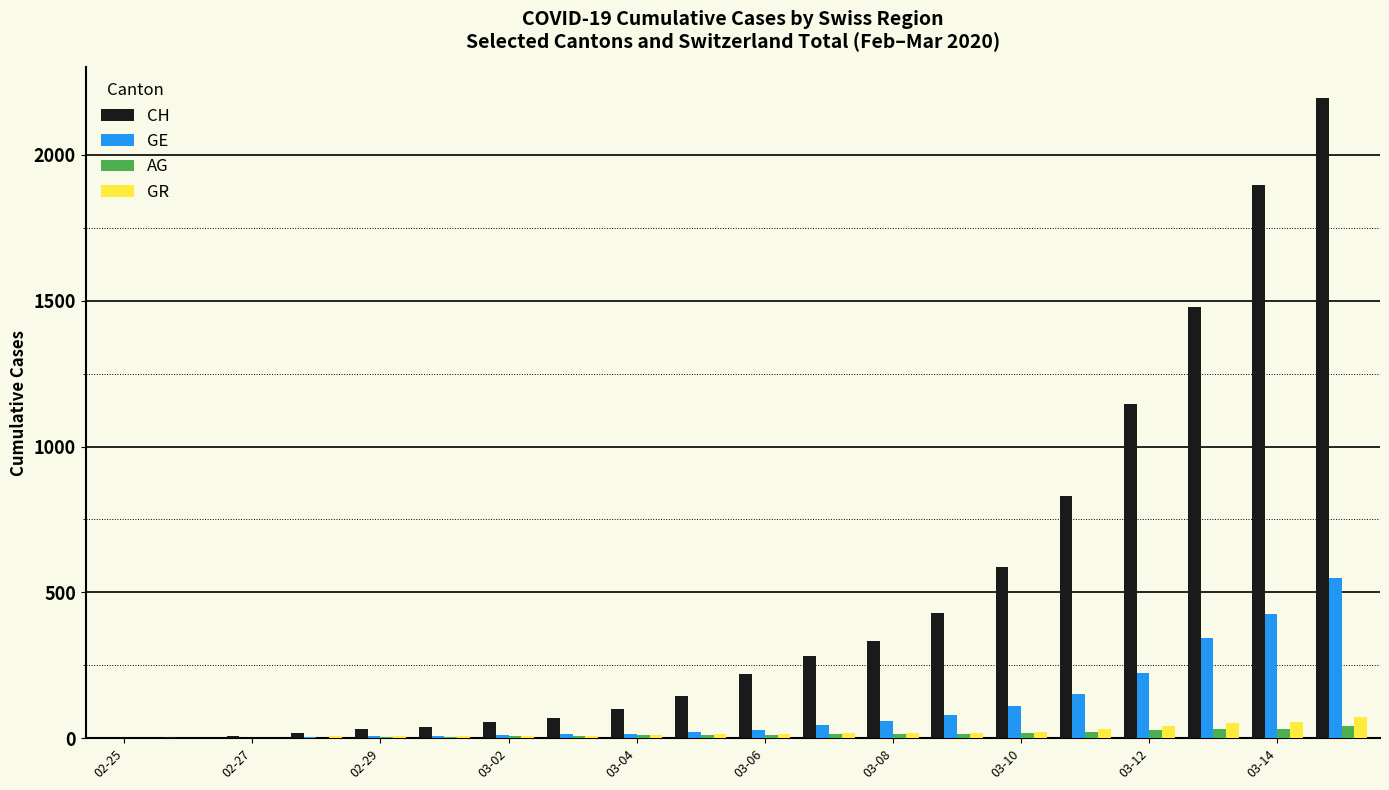

What is the maximum value shown in the chart?

2196